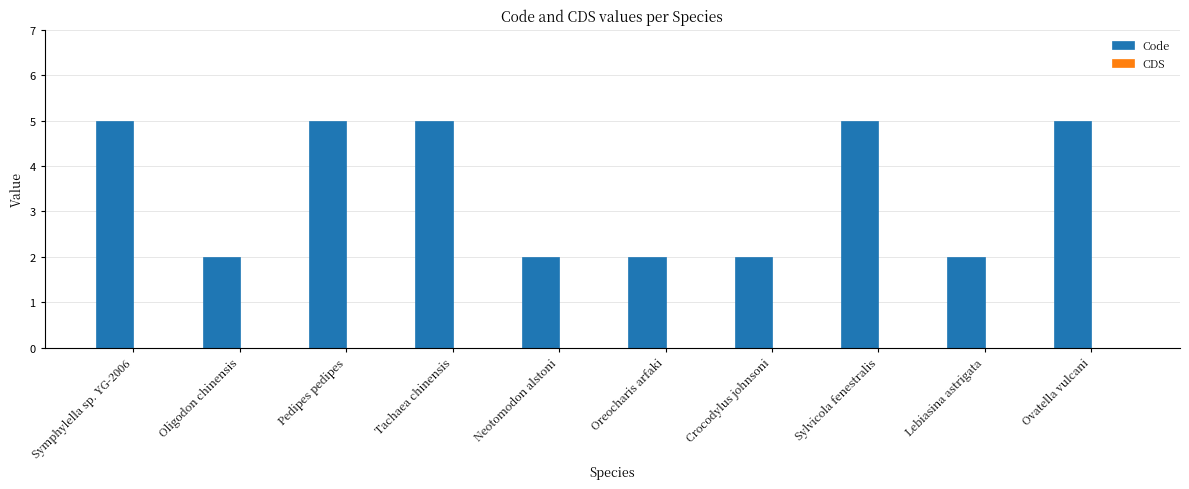

What is the average value?

4